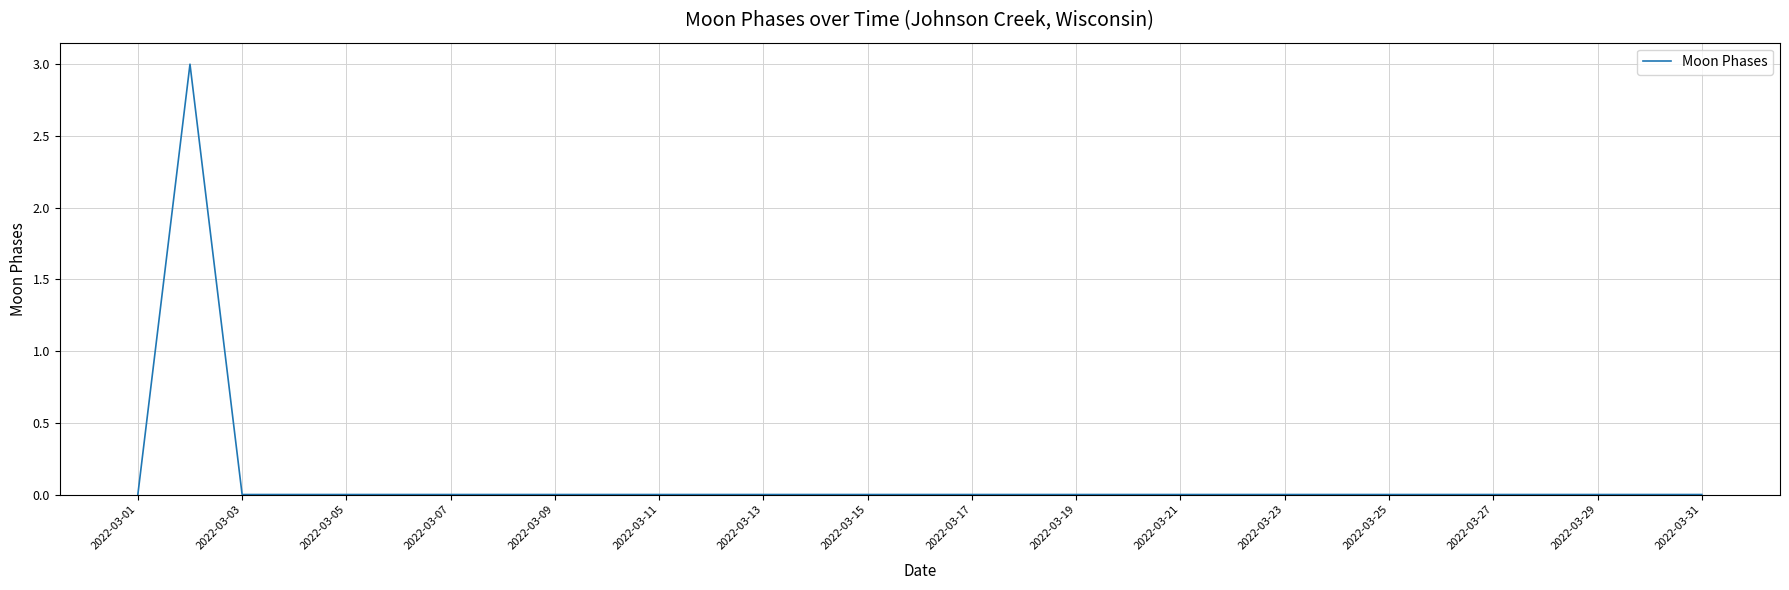

What is the difference between the maximum and minimum values?

3